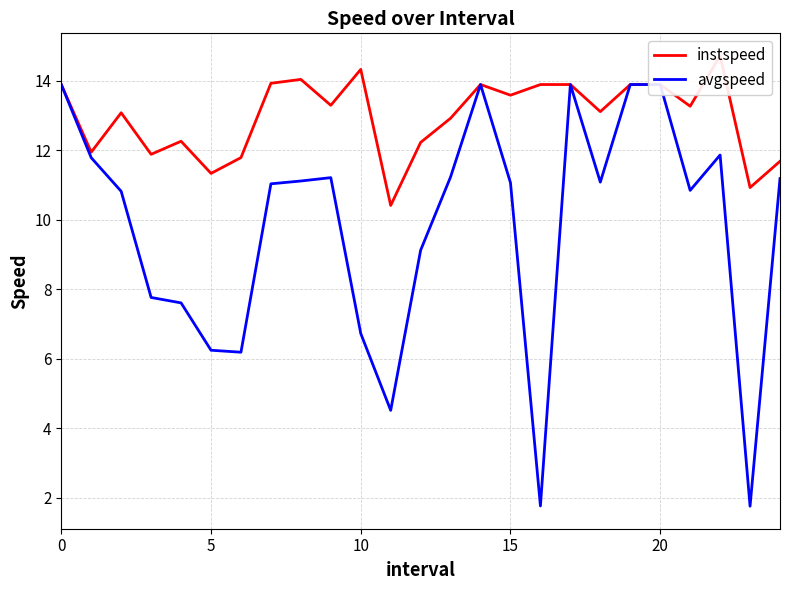

Is it true that avgspeed equals 13.9 at 0?

True